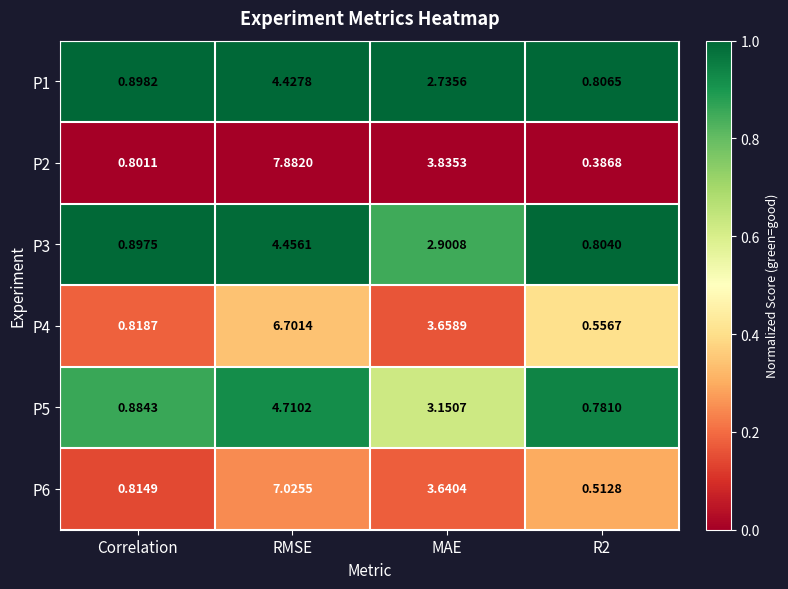

How many series are shown in this chart?

6